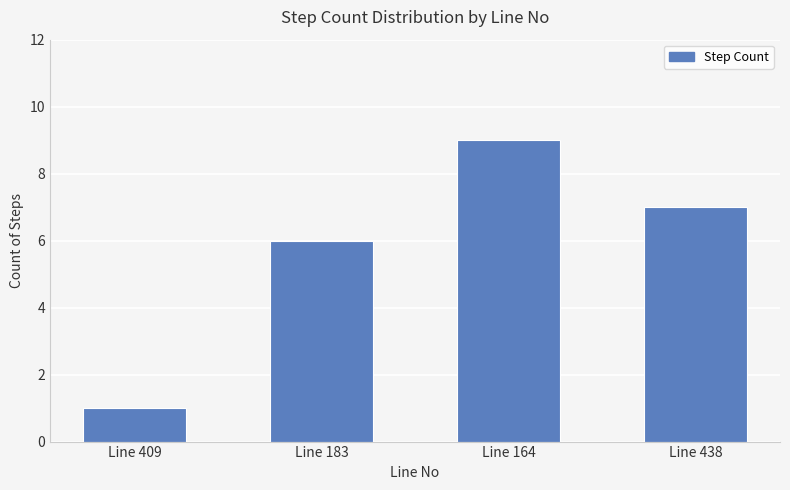

Reading right to left, extract all data points from this chart.

7	9	6	1